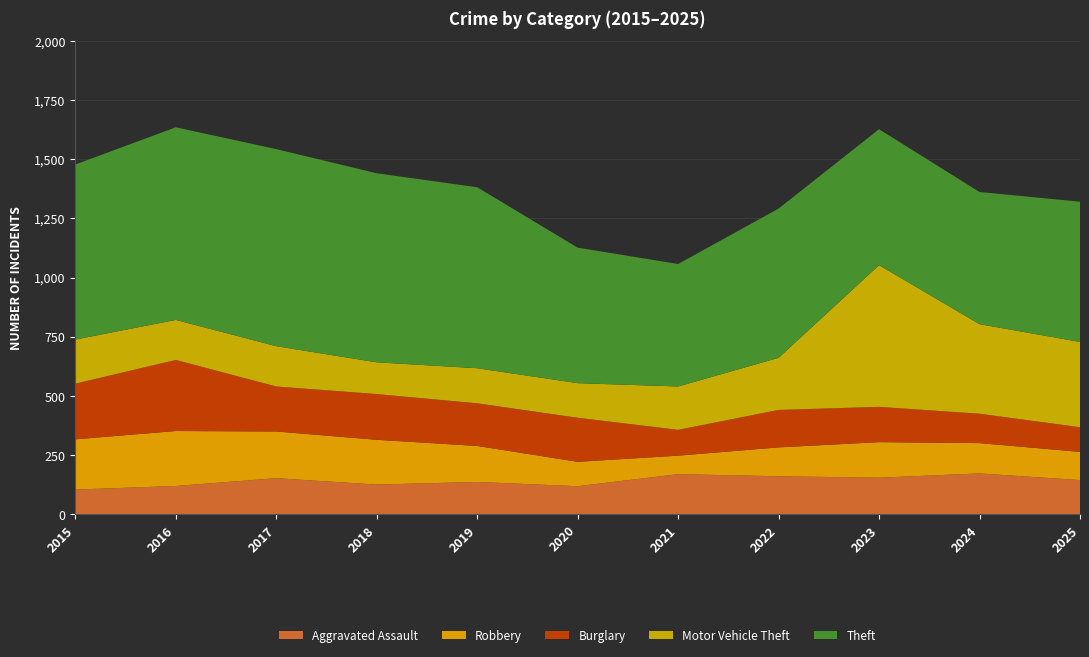

Reading left to right, list all the values displayed in this chart.

Aggravated Assault: 105	120	153	126	137	119	170	161	155	173	145
Robbery: 212	232	197	189	152	103	78	122	150	128	119
Burglary: 235	300	190	193	180	186	109	158	149	124	104
Motor Vehicle Theft: 186	169	170	134	148	146	183	220	598	378	360
Theft: 739	813	832	798	764	572	517	630	574	558	592